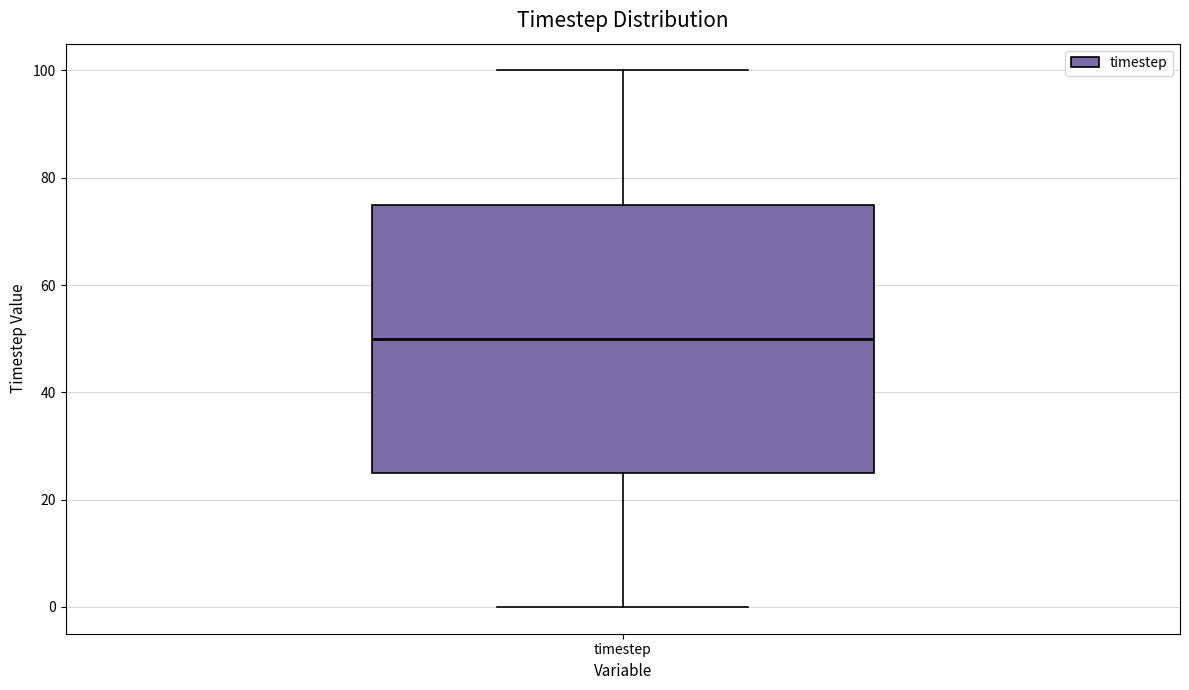

Read this box plot against the y-axis: the position of the median line, the range covered by the box, and the ends of both whiskers. The values are not printed on the chart, so give them approximately, as read against the axis.

median 50, box 26 to 76, whiskers 0 to 100